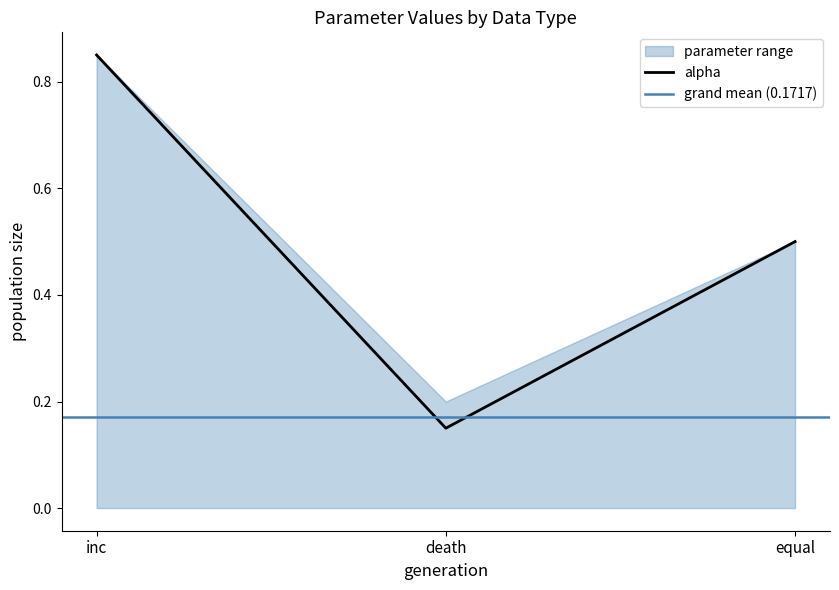

Which category has the highest value in the alpha series?

inc